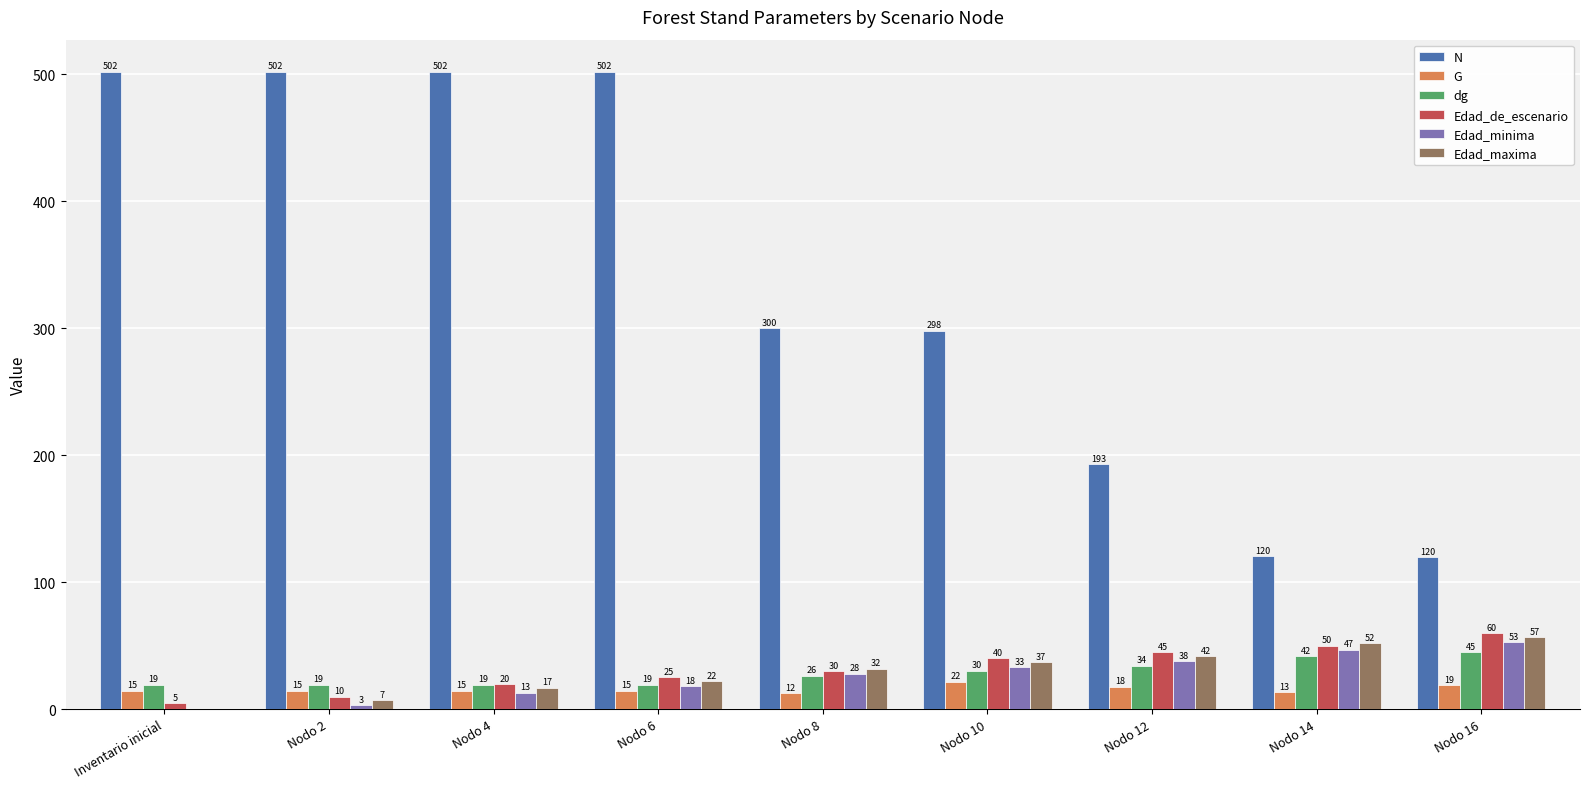

Between Nodo 6 and Nodo 12, which series saw the biggest shift?

N